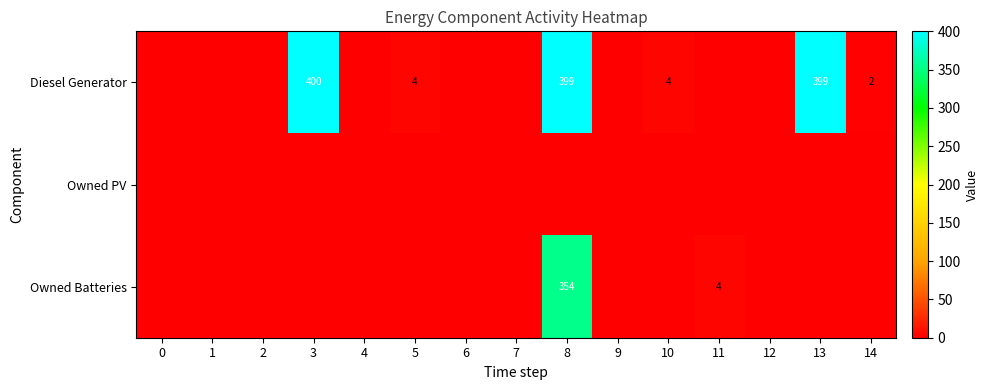

True or false: Owned Batteries has a value of 354 at 8.

True